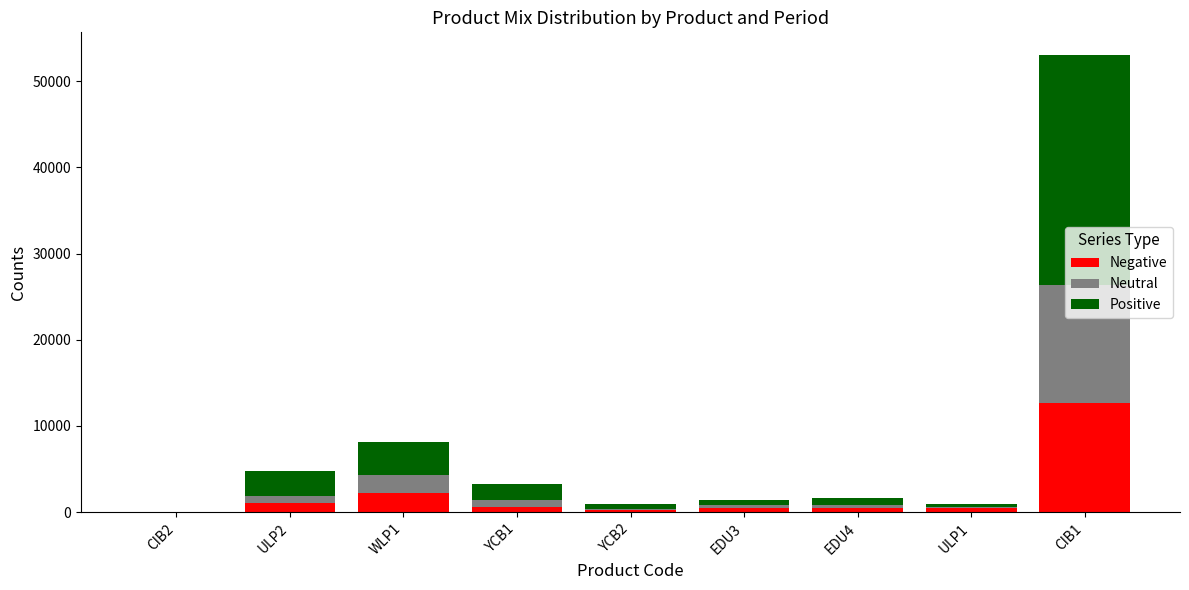

At which category is the sum across all series the highest?

CIB1